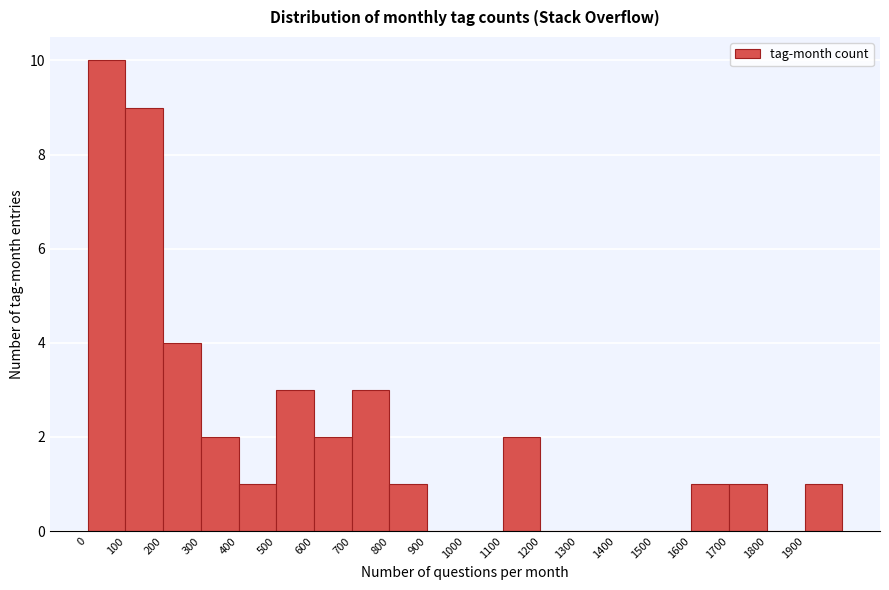

Reading left to right, transcribe this chart: for each bar, give the range it covers on the x-axis and its height. The values are not printed on the chart, so give them approximately, as read against the axis.

0 to 100: 10
100 to 200: 9
200 to 300: 4
300 to 400: 2
400 to 500: 1
500 to 600: 3
600 to 700: 2
700 to 800: 3
800 to 900: 1
900 to 1000: 0
1000 to 1100: 0
1100 to 1200: 2
1200 to 1300: 0
1300 to 1400: 0
1400 to 1500: 0
1500 to 1600: 0
1600 to 1700: 1
1700 to 1800: 1
1800 to 1900: 0
1900 to 2000: 1